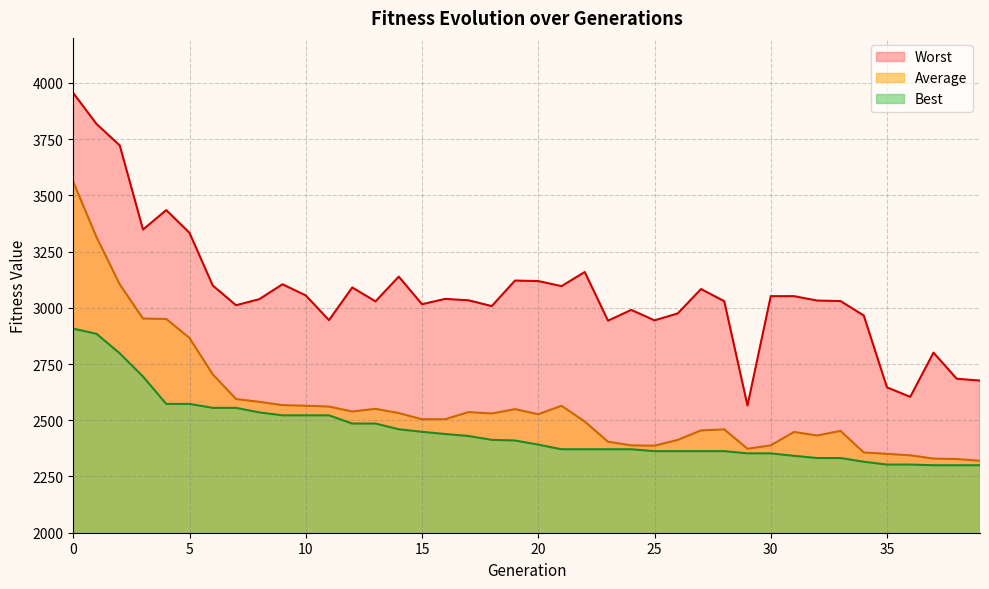

What is the difference between the Best values at 10 and 39?

222.0